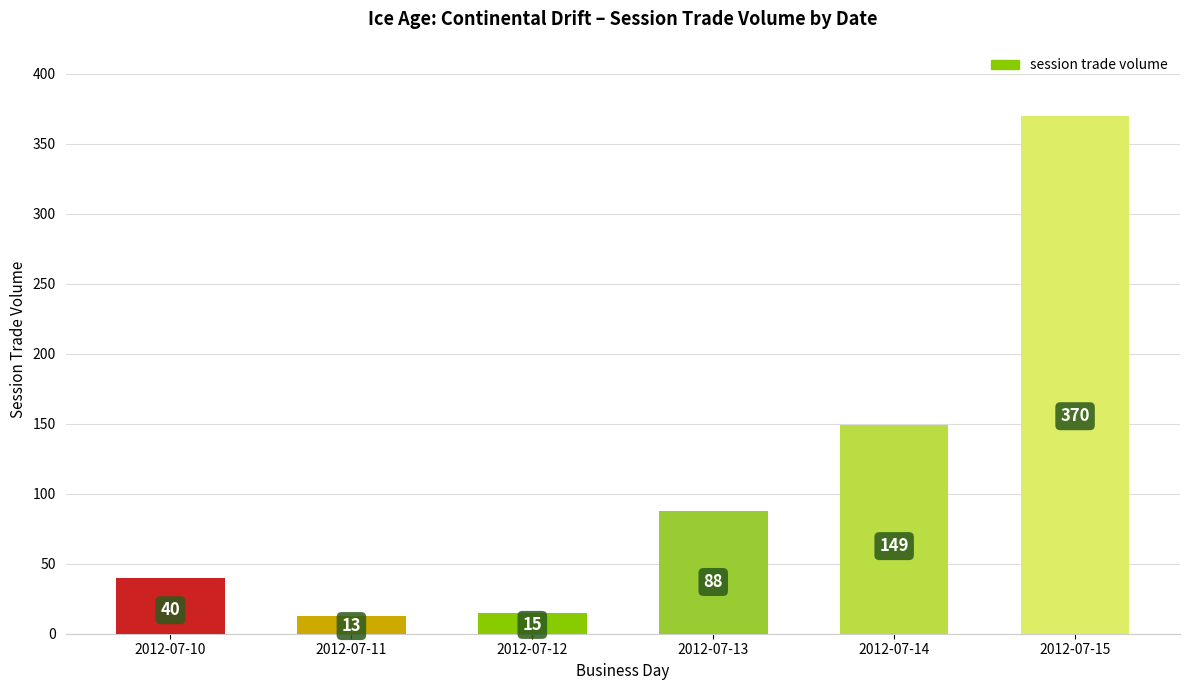

True or false: the data shows 15 at 2012-07-10.

False